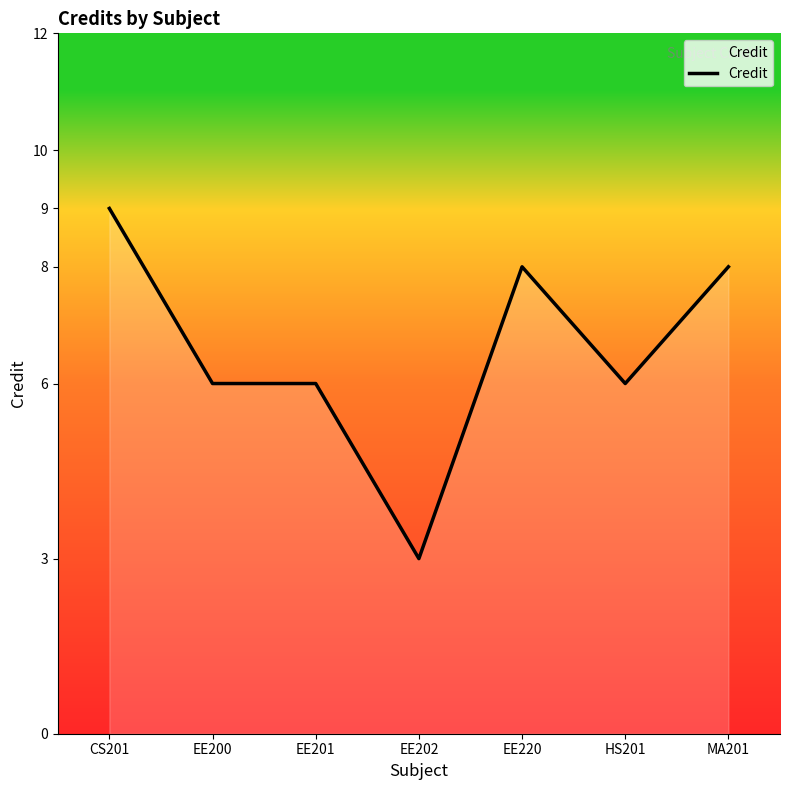

What position from the left is MA201?

7